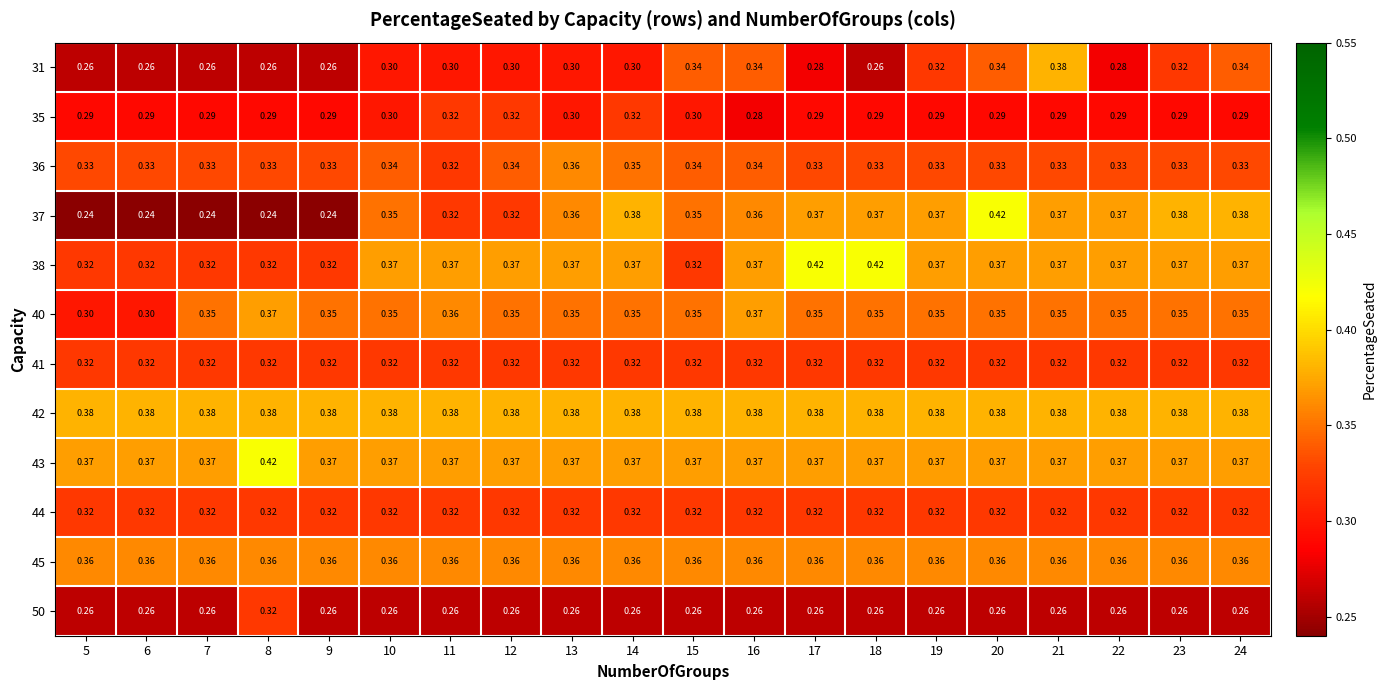

Is the value of 40 at 21 greater than the value of 43 at 17?

No